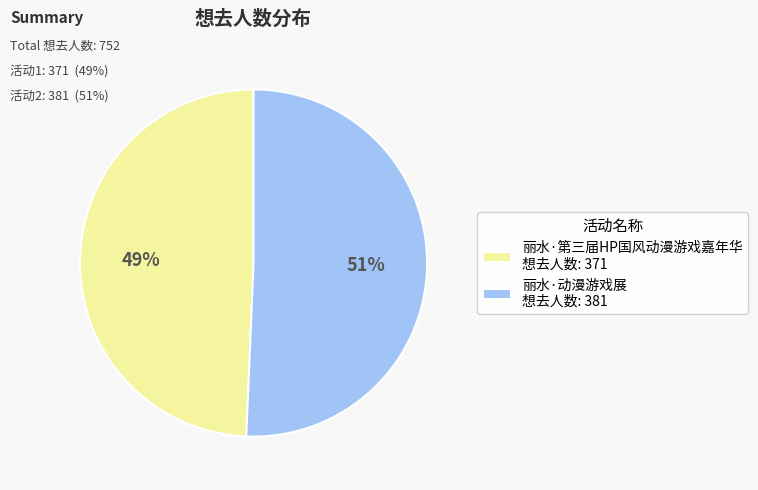

Does 丽水·动漫游戏展 account for over 50% of the chart?

Yes